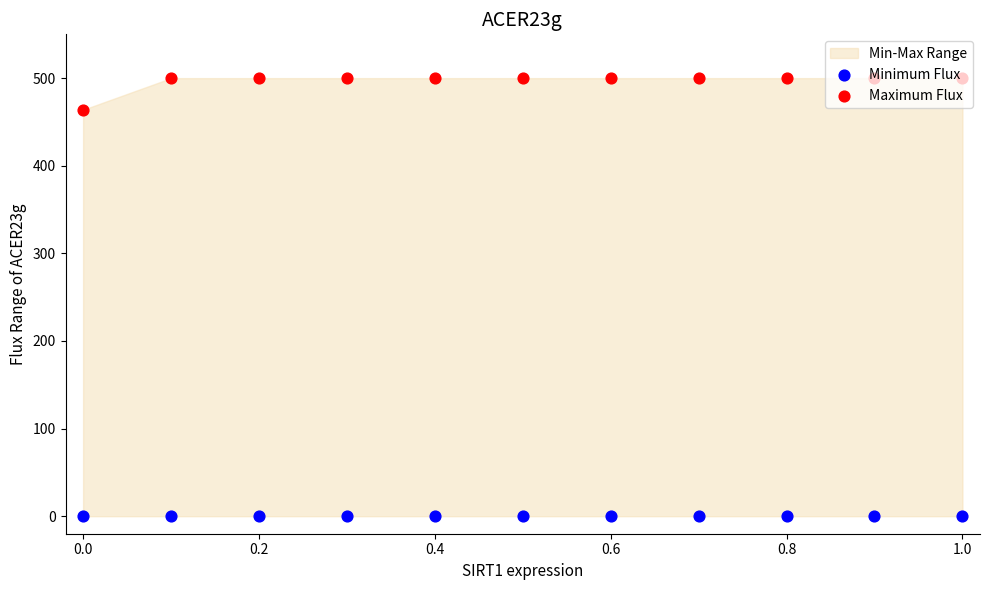

Which series reaches the maximum Y coordinate?

Maximum Flux